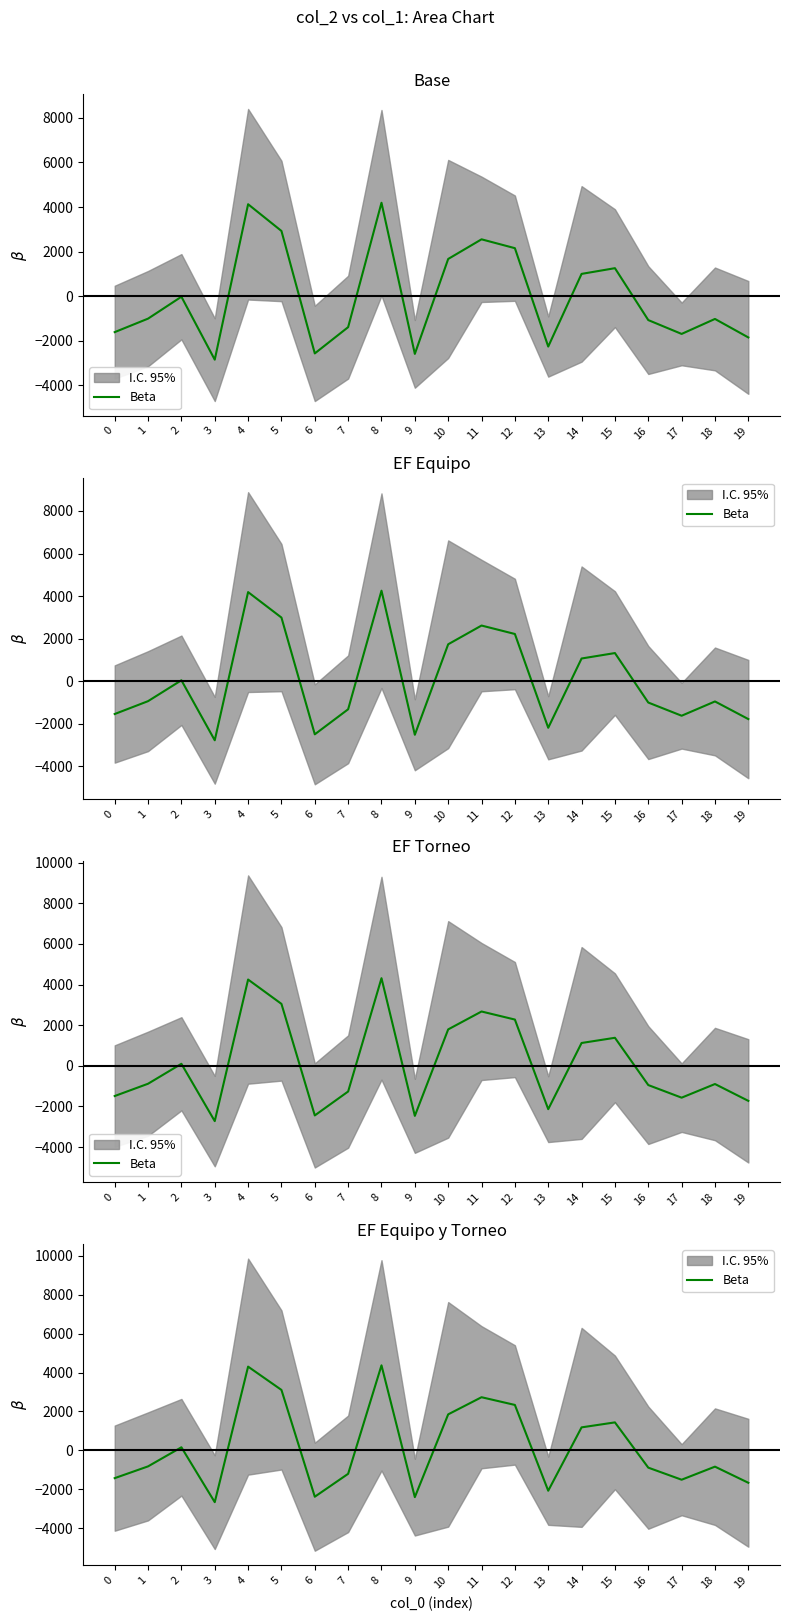

Reading left to right, transcribe all the data shown in this chart.

0=-1428.4	1=-823.4	2=158.6	3=-2663.4	4=4305.6	5=3107.6	6=-2383.4	7=-1205.4	8=4371.6	9=-2404.4	10=1851.6	11=2732.6	12=2335.6	13=-2075.4	14=1182.6	15=1438.6	16=-888.4	17=-1509.4	18=-837.4	19=-1666.4